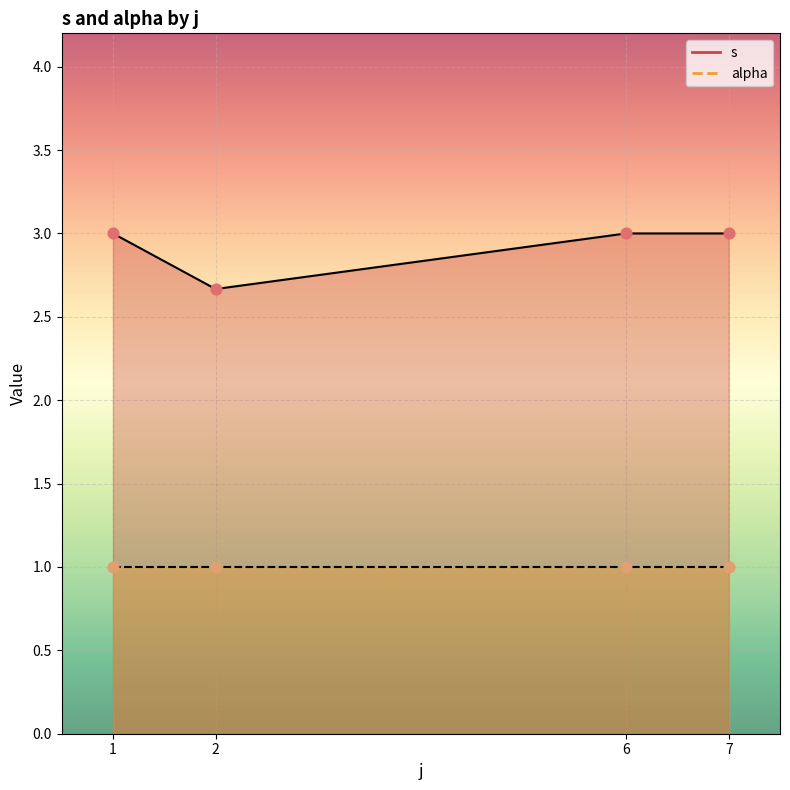

Is the value of s (line) at 2 greater than the value of alpha (line) at 6?

Yes